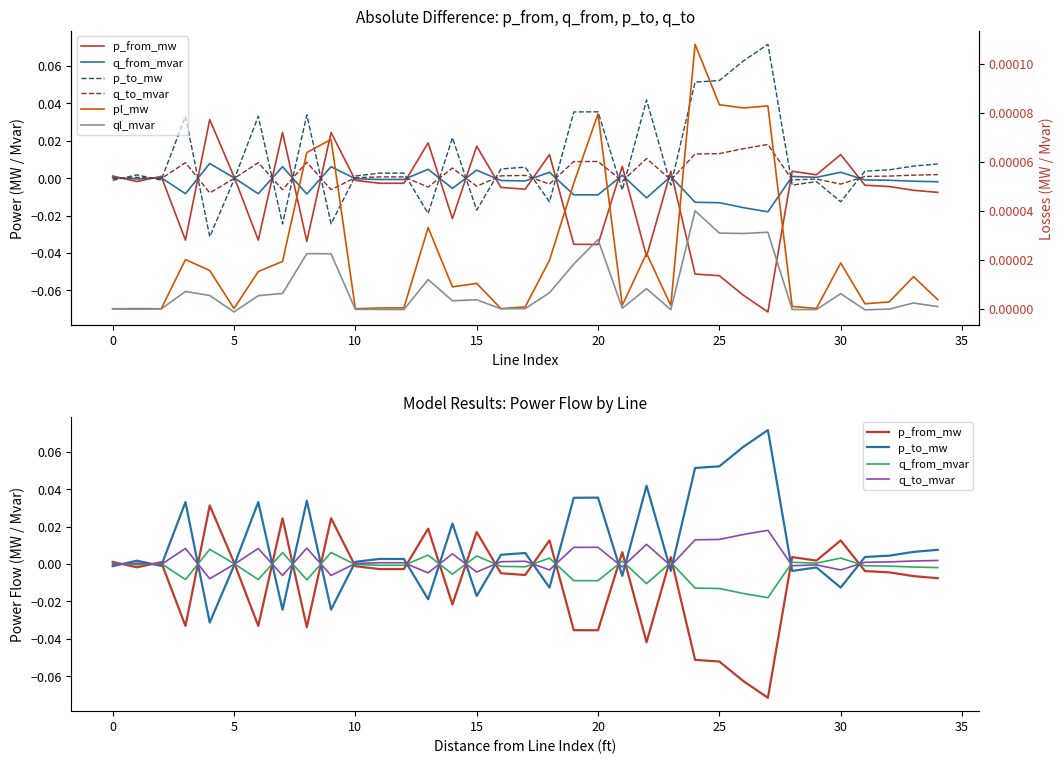

True or false: ql_mvar and pl_mw cross at least once.

False